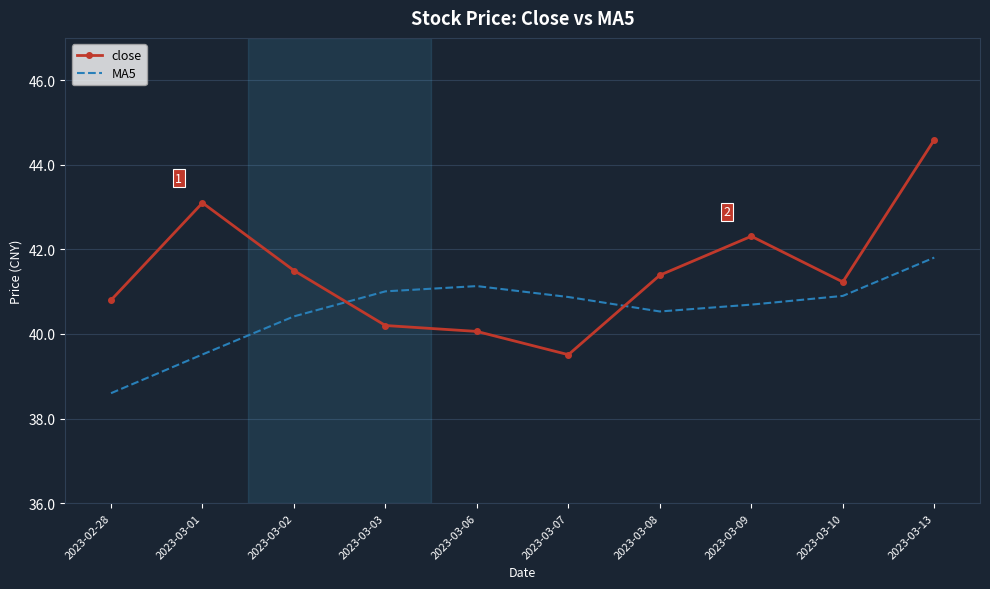

True or false: close and MA5 intersect in this chart.

True